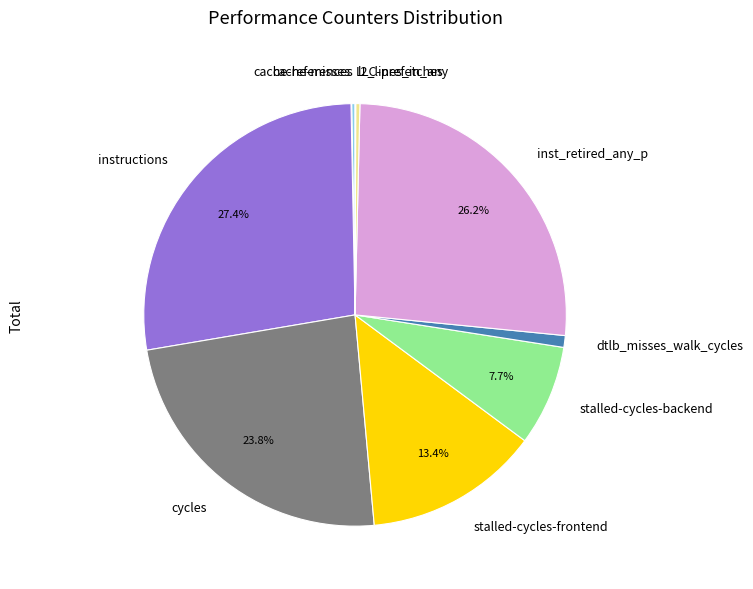

How much of the chart is everything except cycles?

76.2%